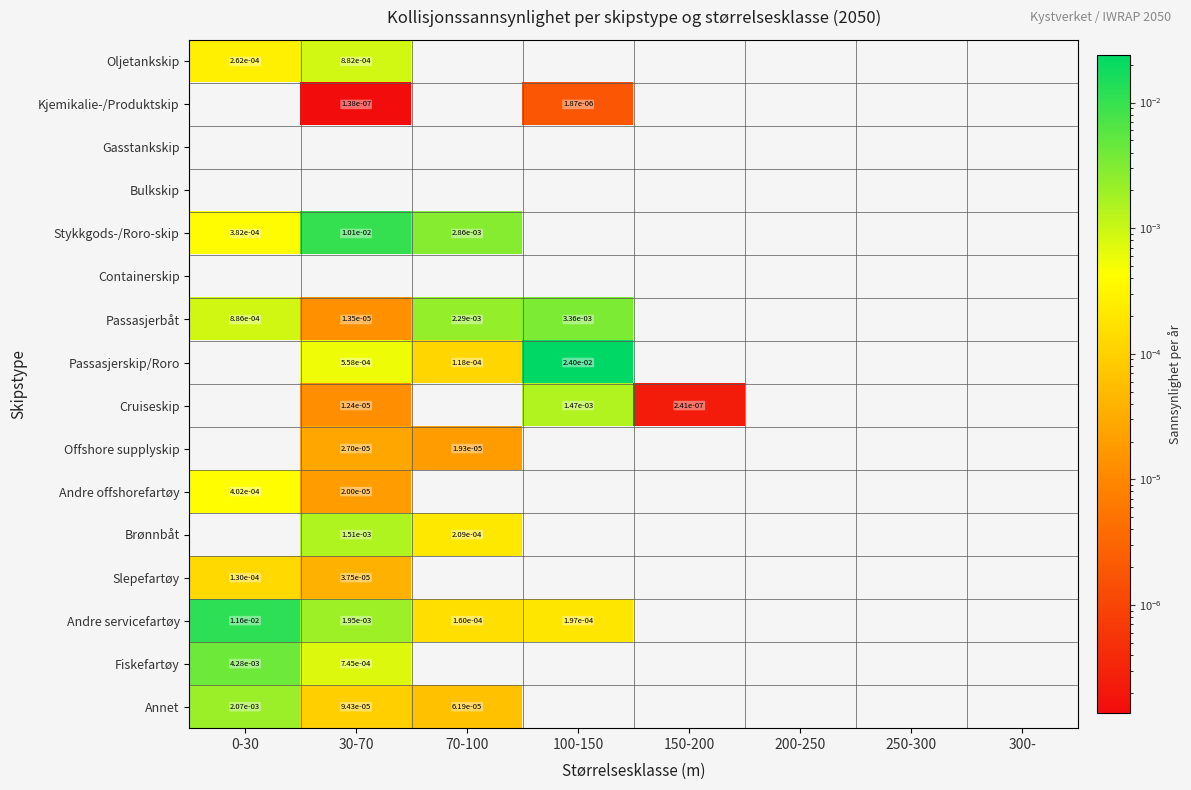

The value of Andre offshorefartøy at 30-70 is 0.0. True or false?

True